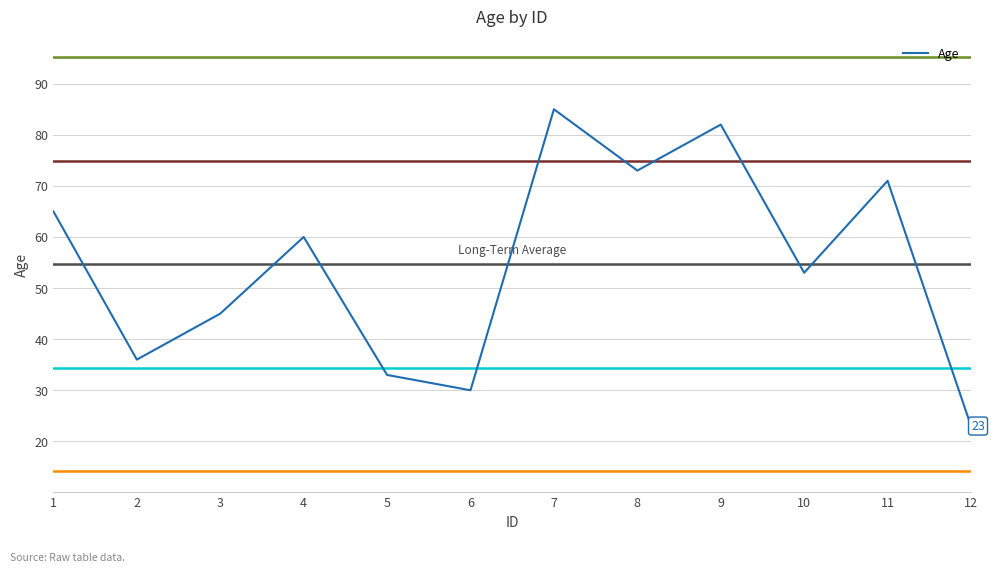

List the labels in order of value, smallest first.

12, 6, 5, 2, 3, 10, 4, 1, 11, 8, 9, 7